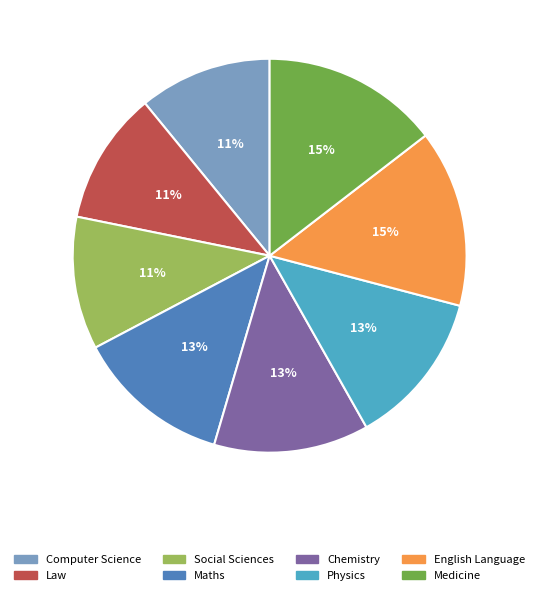

The Chemistry slice represents 13% of the pie. True or false?

True